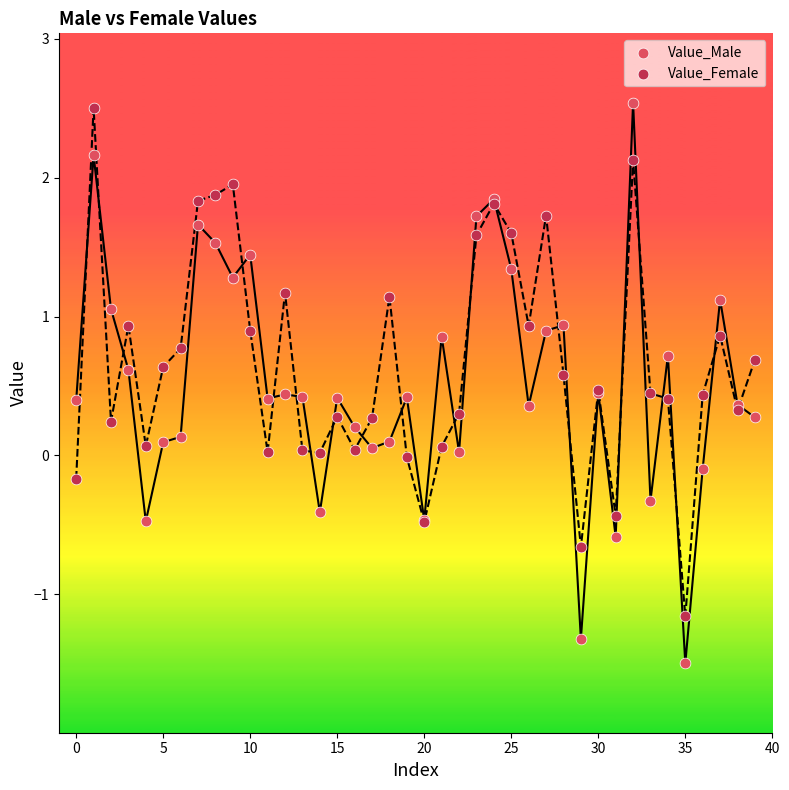

Which series has the widest spread of Y values?

Value_Male